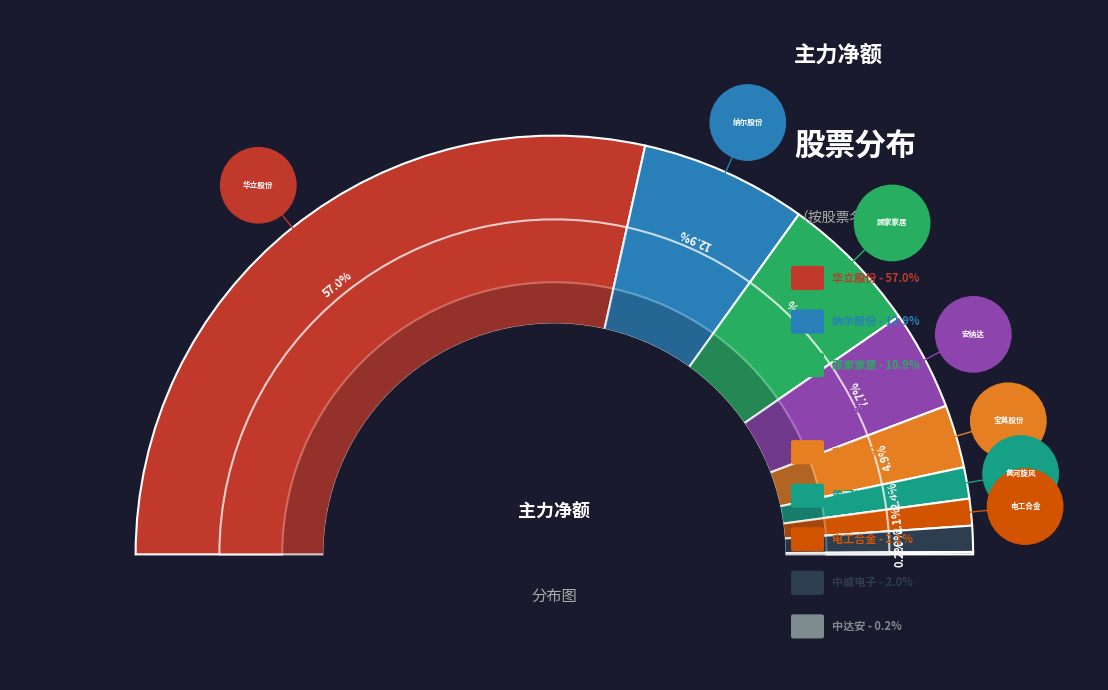

Which category accounts for the majority?

华立股份